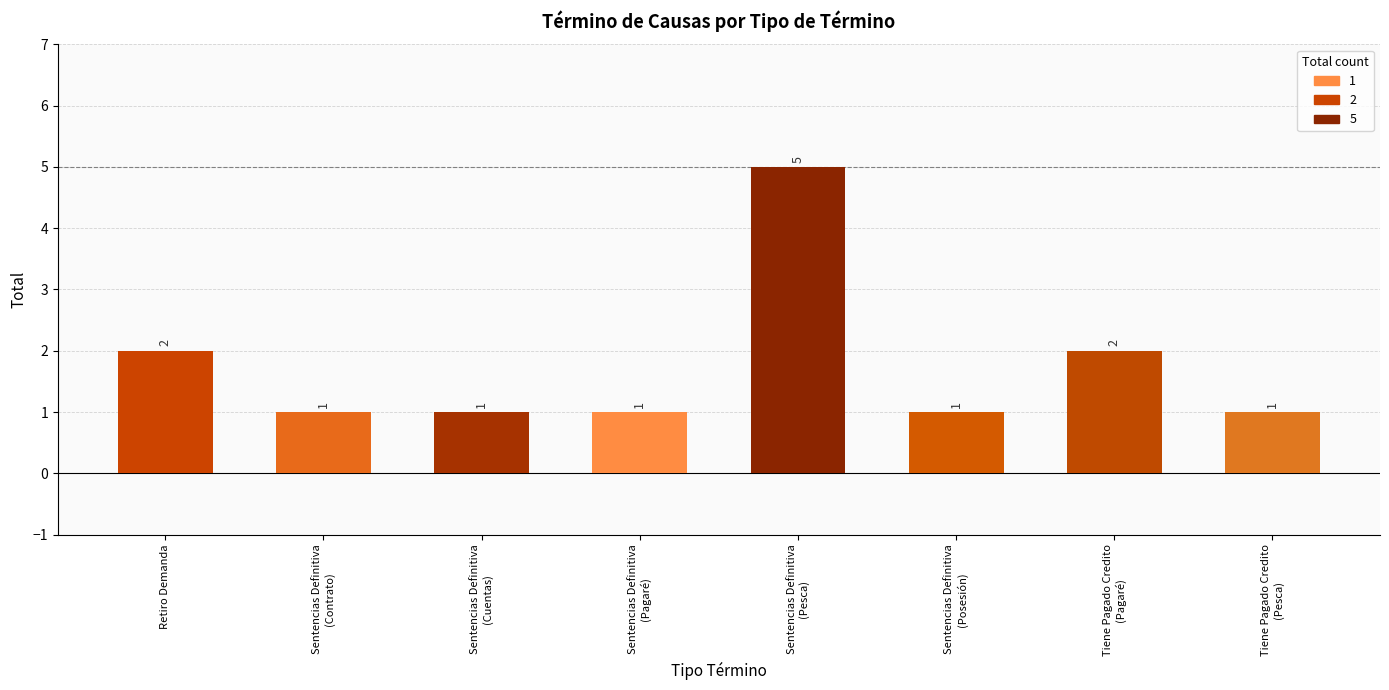

The chart shows a value of 2 at Sentencias Definitiva
(Posesión). True or false?

False